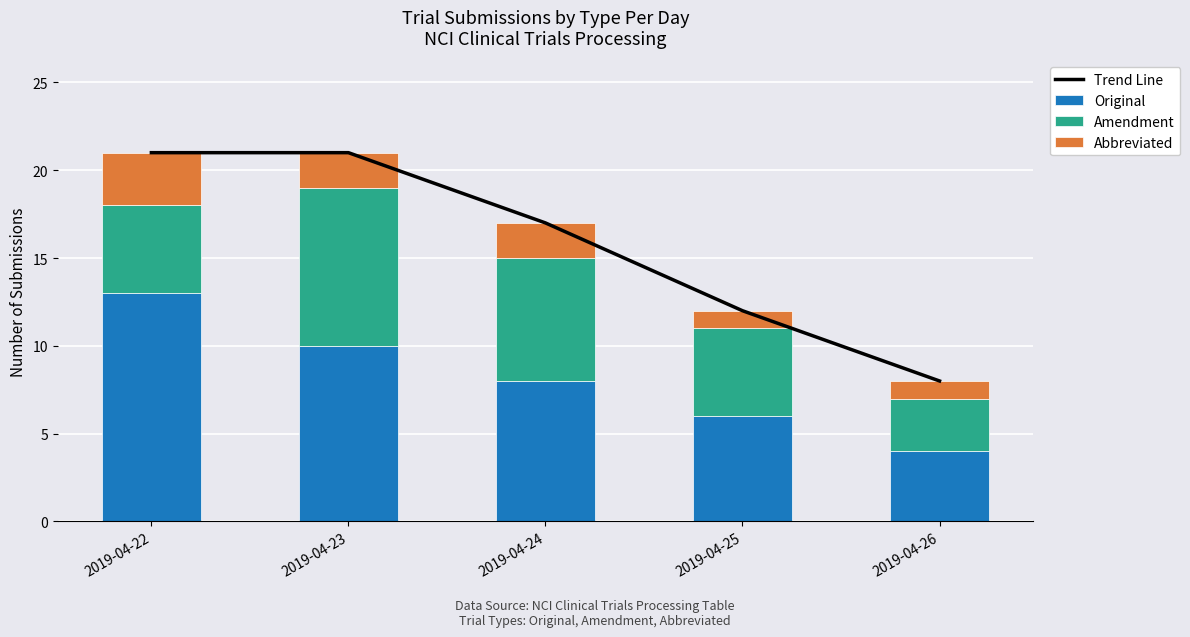

What is the value of the Abbreviated bar at the 5th from the left?

1